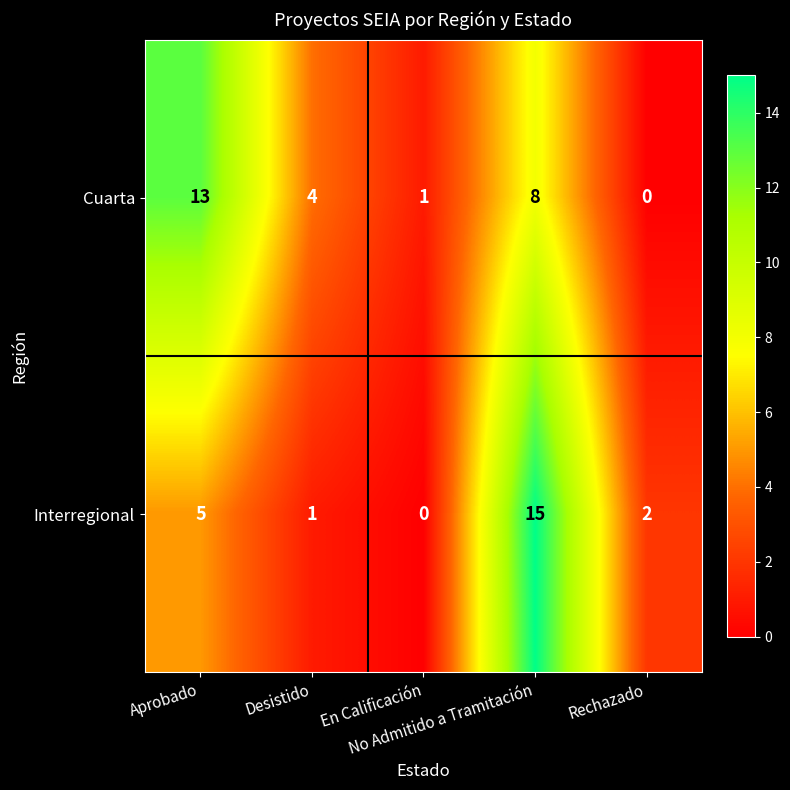

What is the difference between the second highest and second lowest values in the Cuarta series?

7